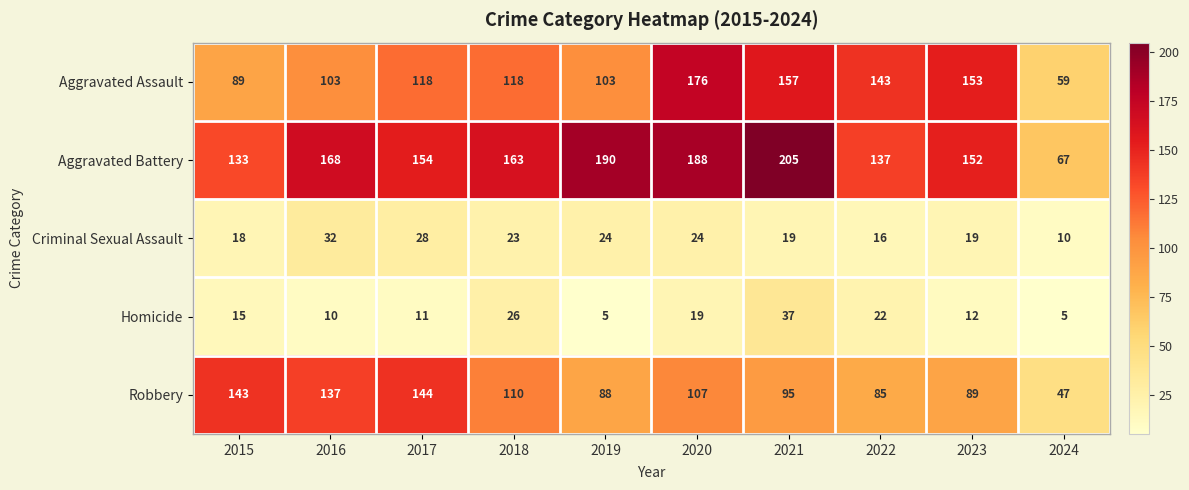

What is the difference between the second highest and second lowest values in the Homicide series?

21